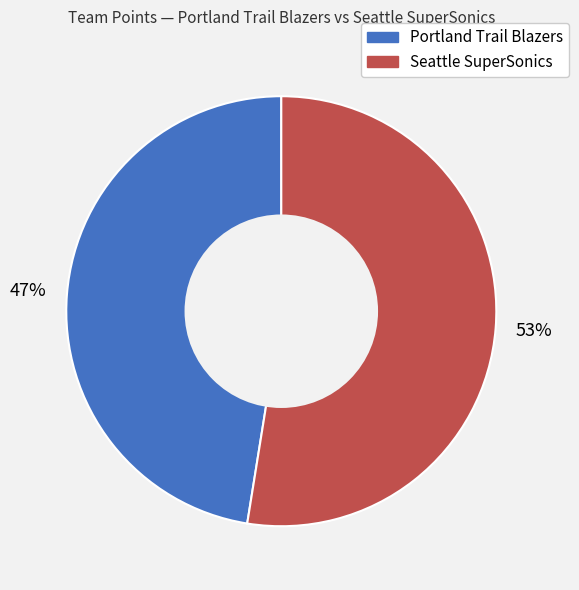

Count the number of slices in the pie.

2